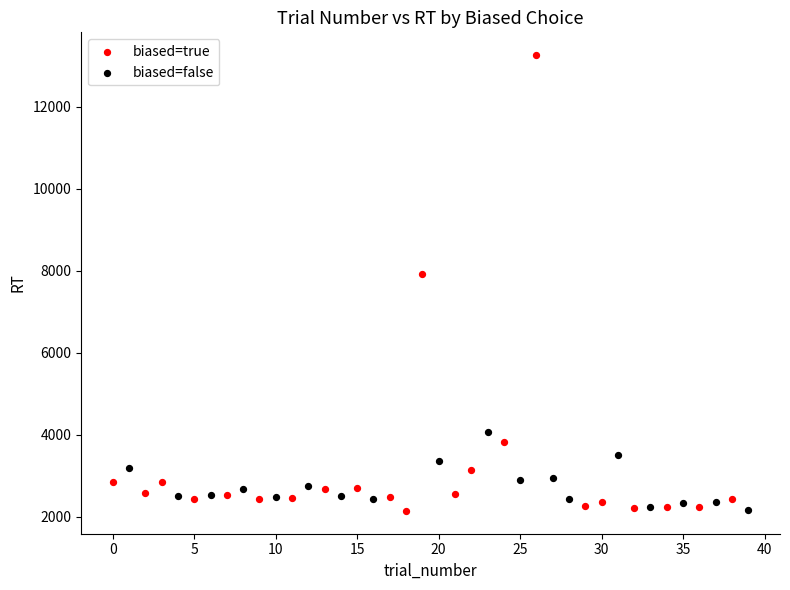

Which series has the largest Y range (max minus min)?

biased=true